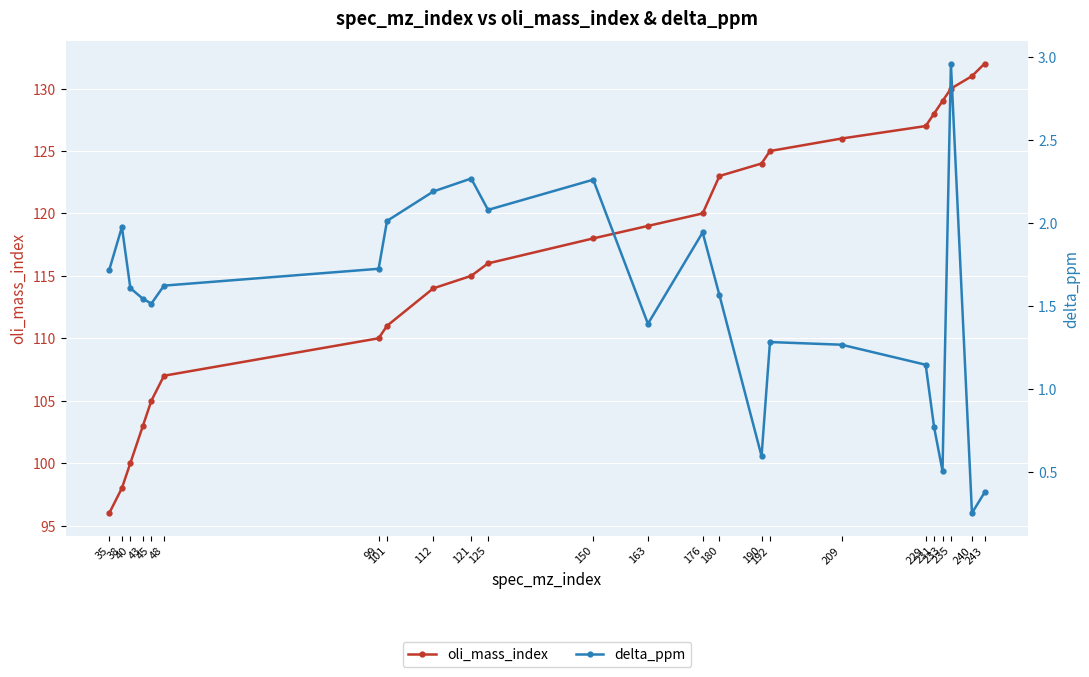

What is the value of the delta_ppm point at the 10th from the left?

2.3